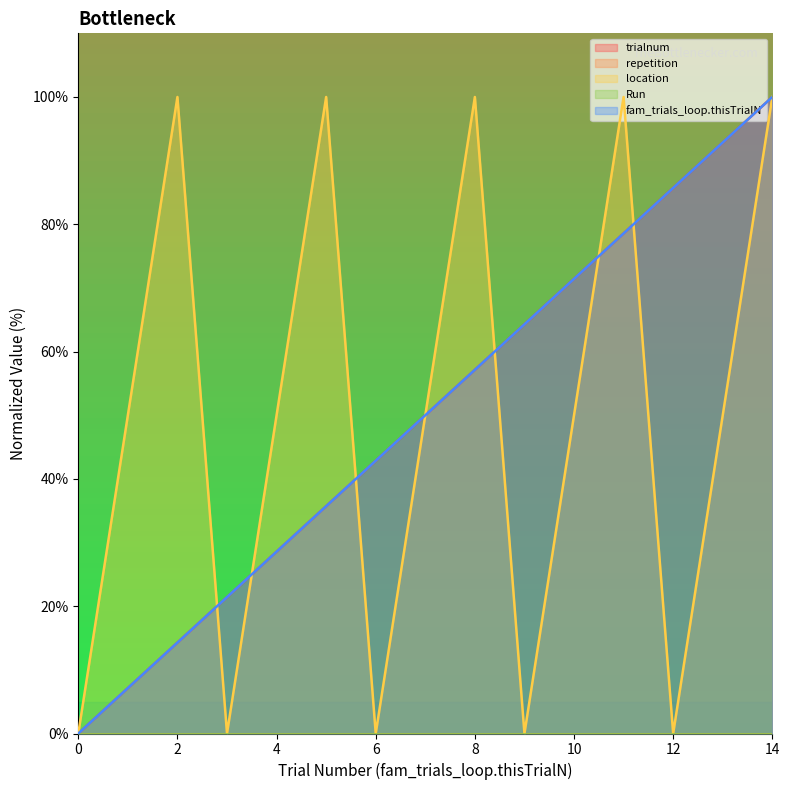

How many values in the fam_trials_loop.thisTrialN series are below 50?

7